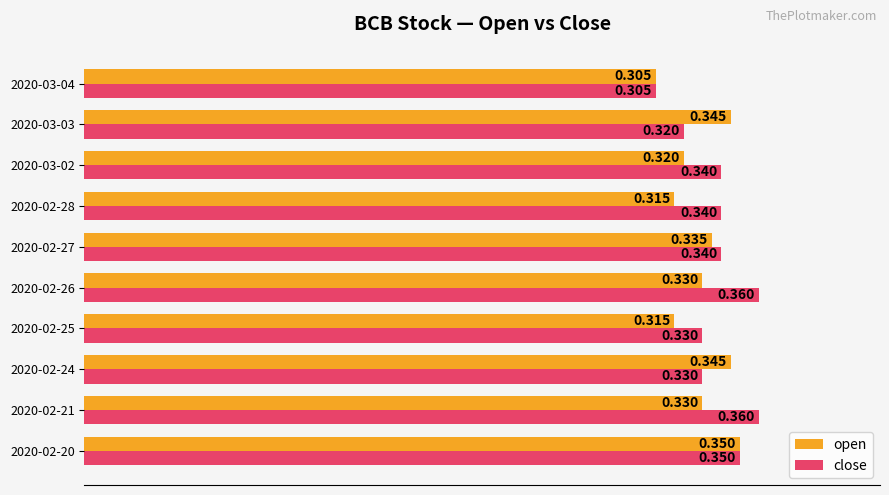

Rank the series by their average value, from highest to lowest.

close, open